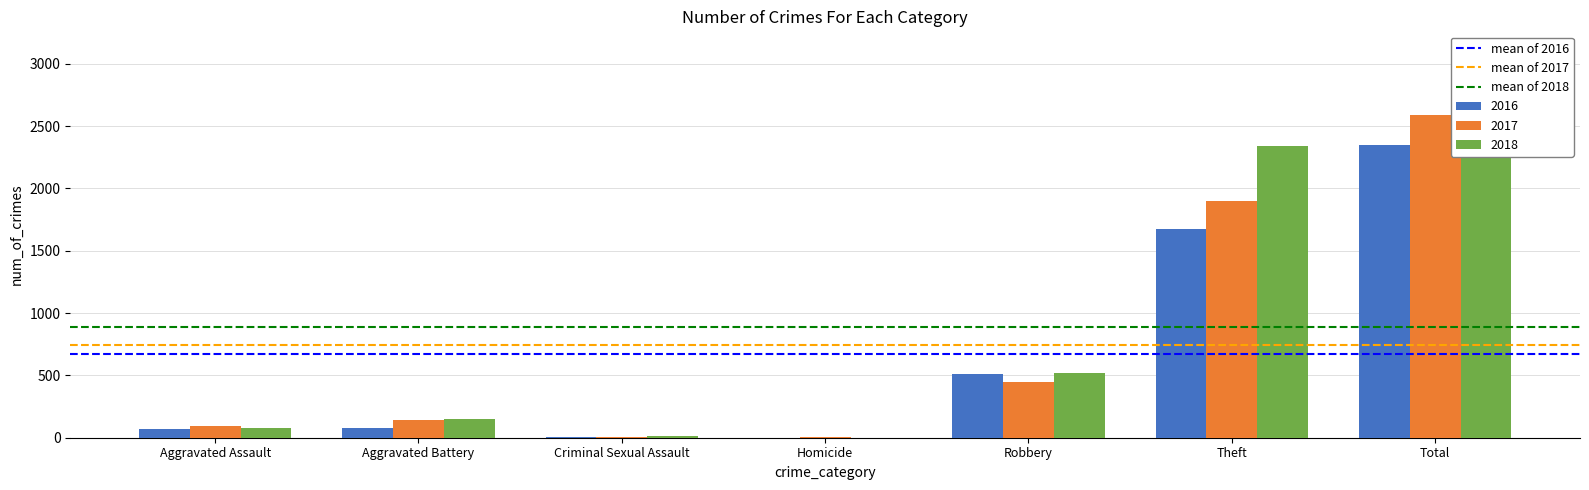

What is the value of the mean of 2018 bar at the 2nd from the left?

886.7